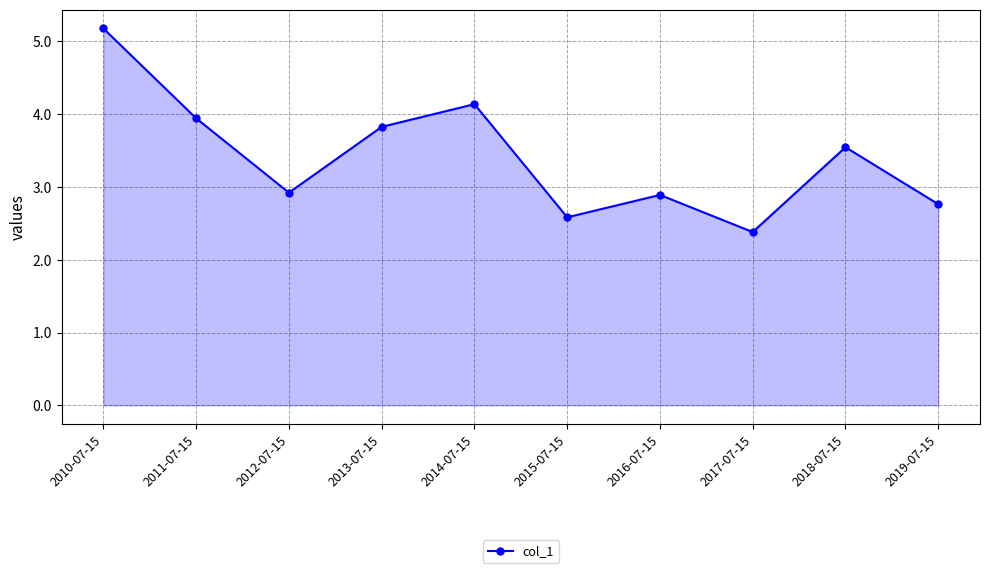

What value does the data have at 2013-07-15?

3.8